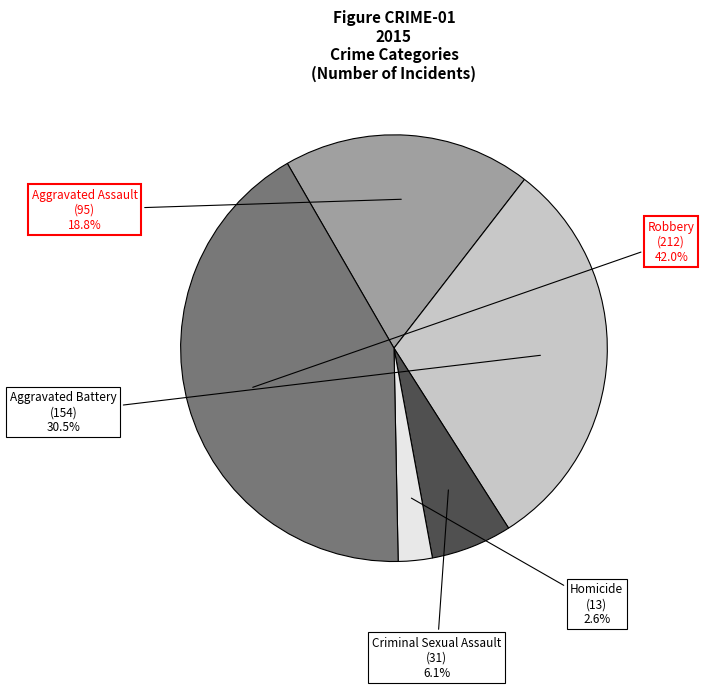

To the nearest percent, what percentage of the pie is Homicide?

3%